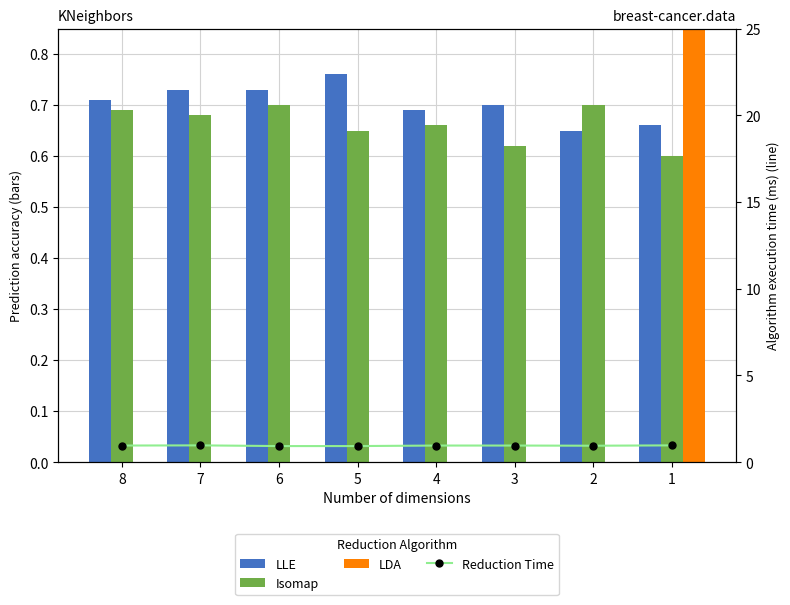

The value of Reduction Time at 2 is 0.9. True or false?

True